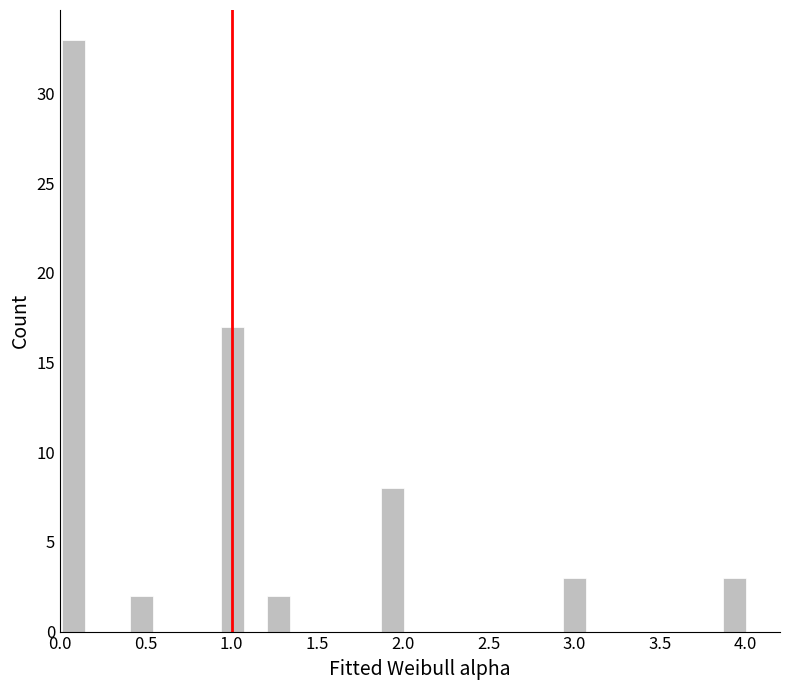

Around what value on the x-axis is the tallest bar? Give the approximate position of its centre, as read against the axis.

0.10